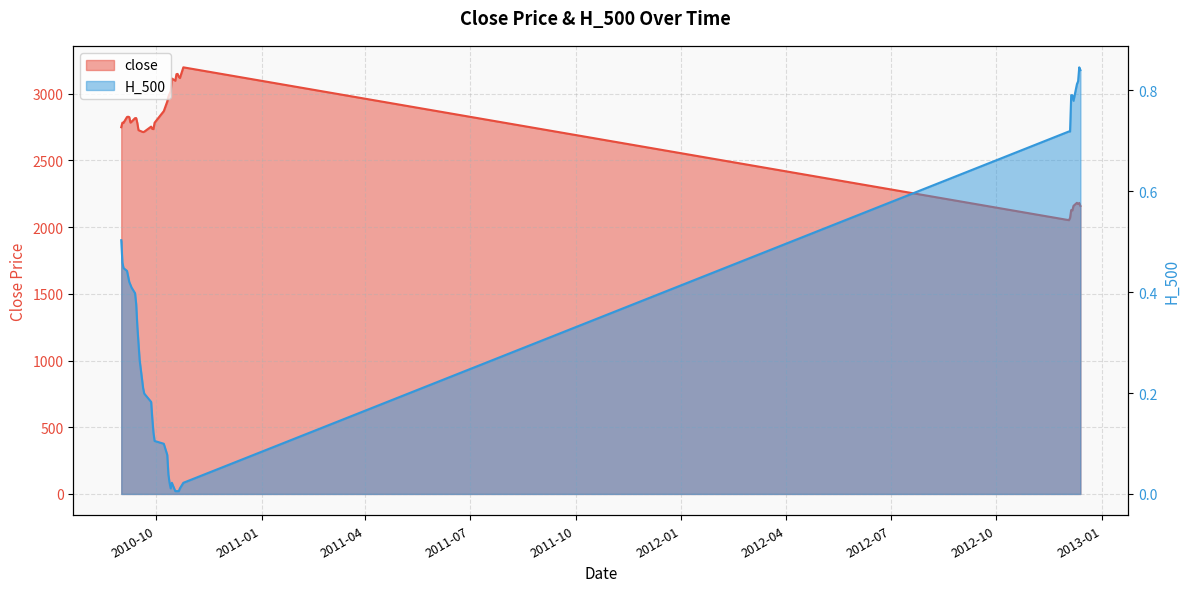

What are all the series names shown in the legend?

close, H_500